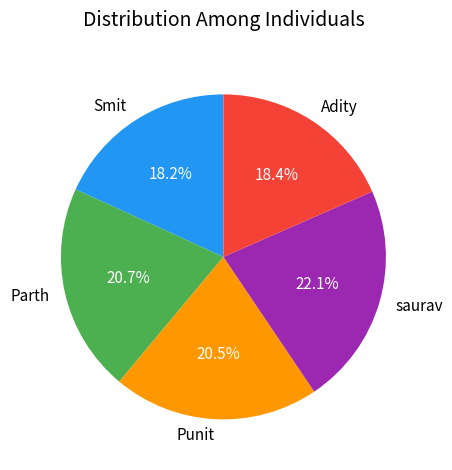

True or false: Smit accounts for 18% of the total.

True